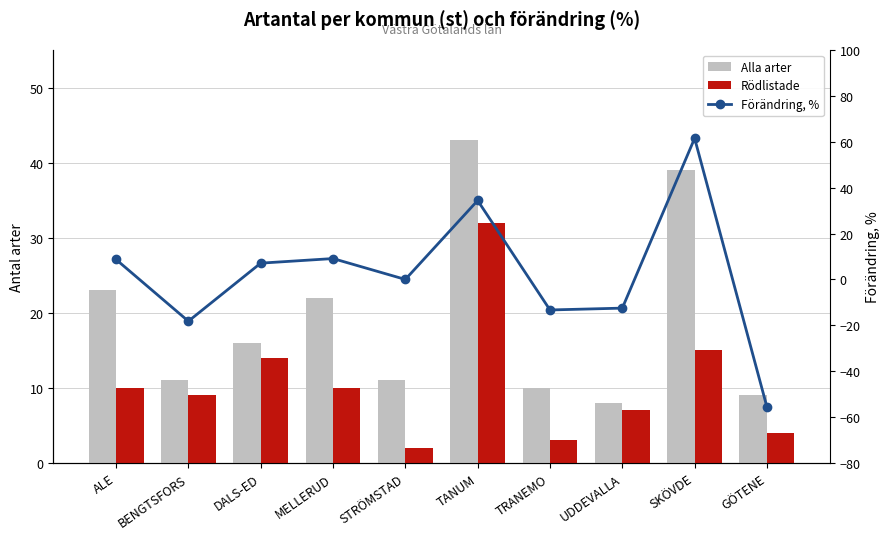

Does the chart contain stacked bars?

No